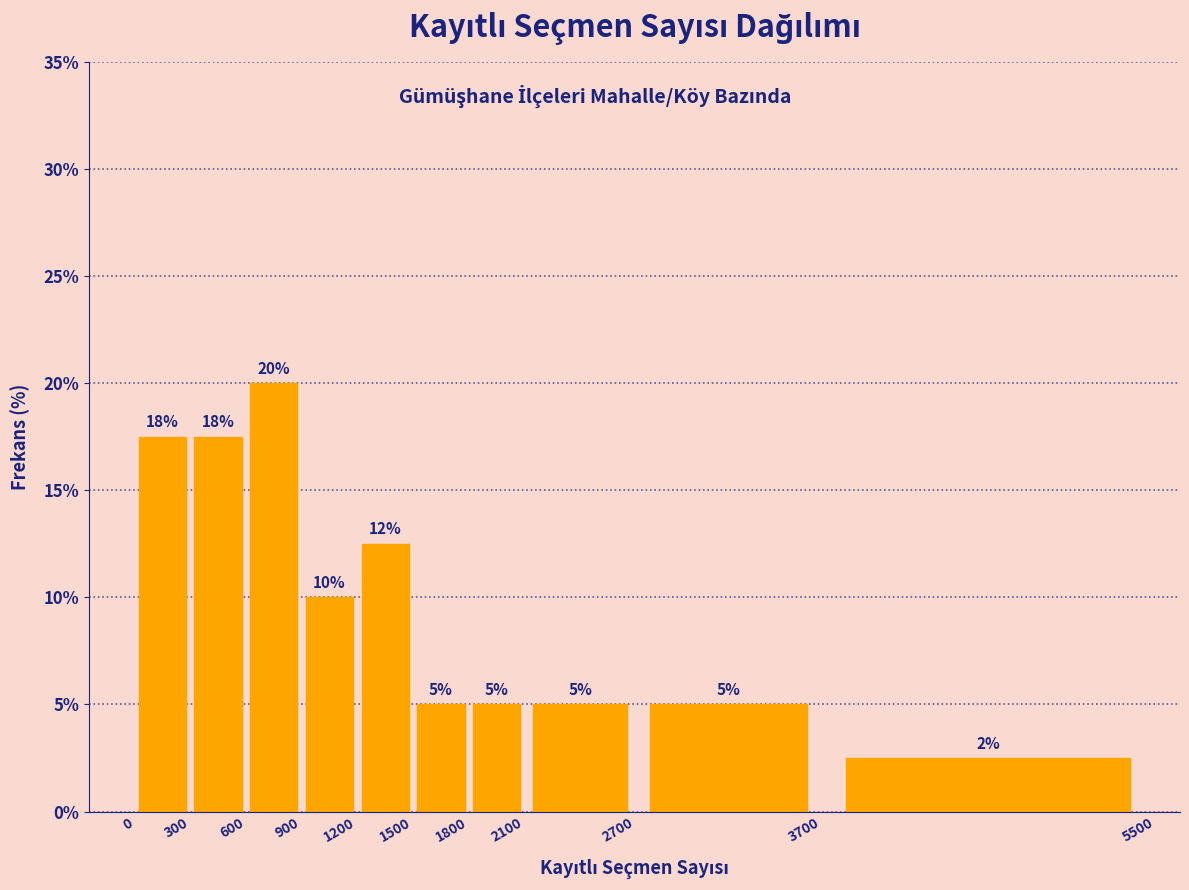

Which range on the x-axis has the tallest bar?

600 to 900